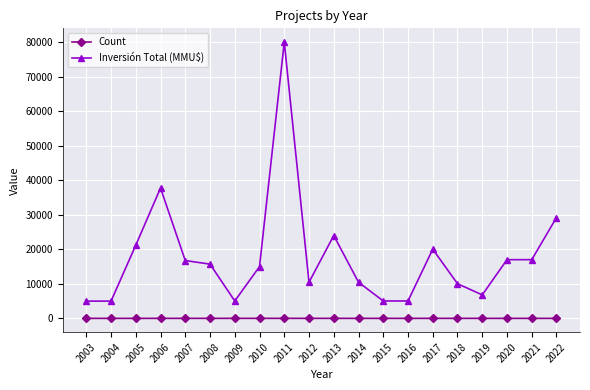

At 2011, list the series in order from smallest to largest.

Count, Inversión Total (MMU$)